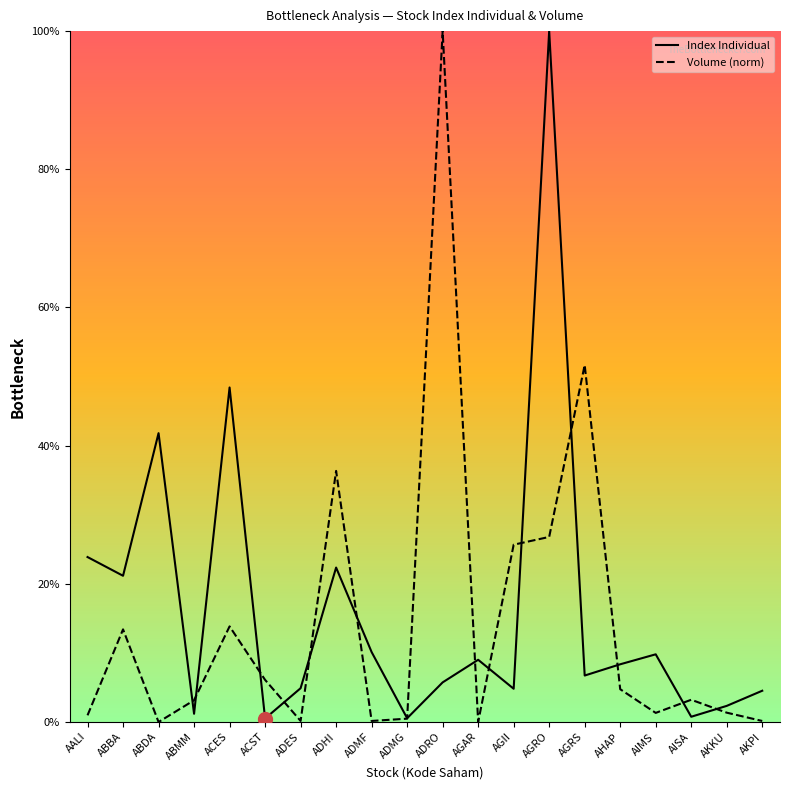

How many intersections are there between Volume and Index Individual?

14